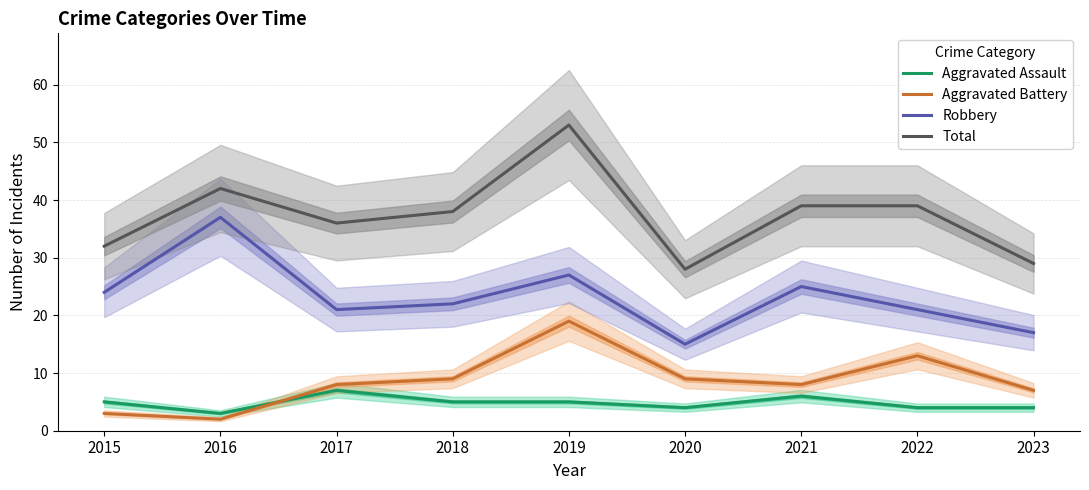

True or false: Aggravated Battery has more than 1 interior local peaks.

True